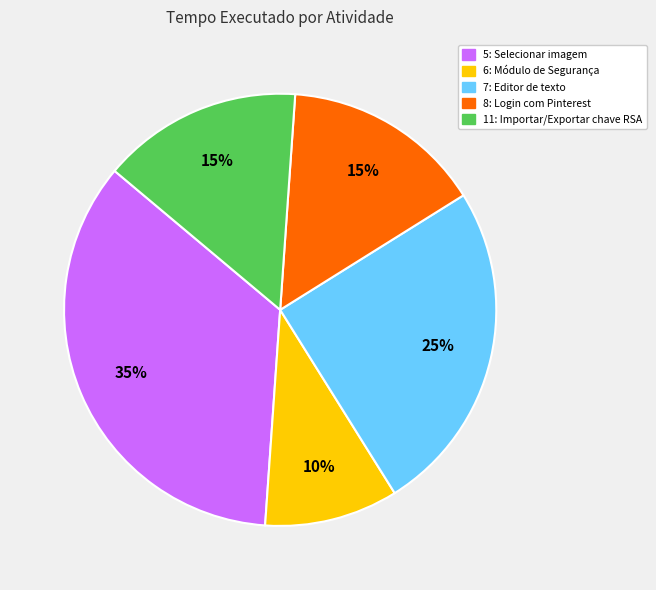

To the nearest percent, what is the average slice percentage?

20%